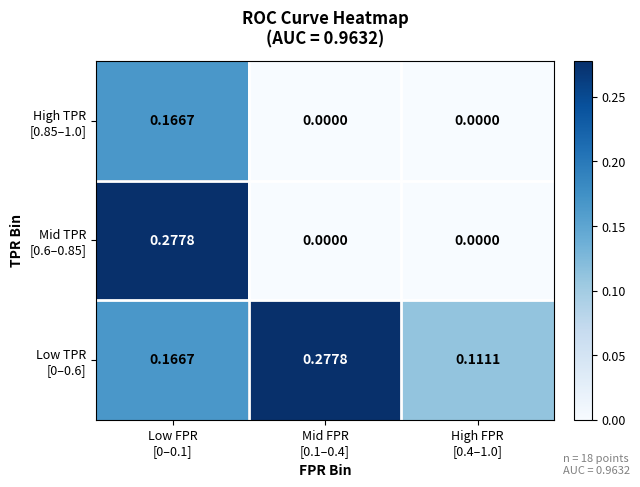

How many series are shown in this chart?

3